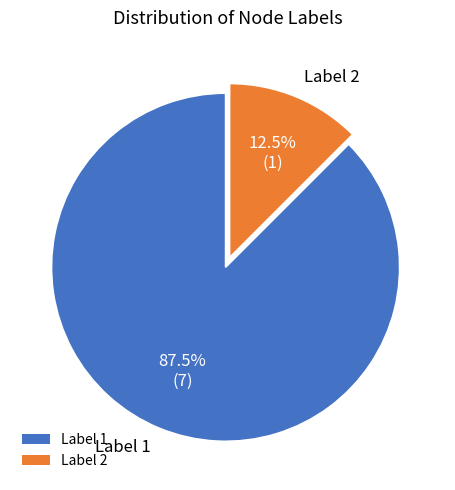

Which slice is the smallest?

Label 2